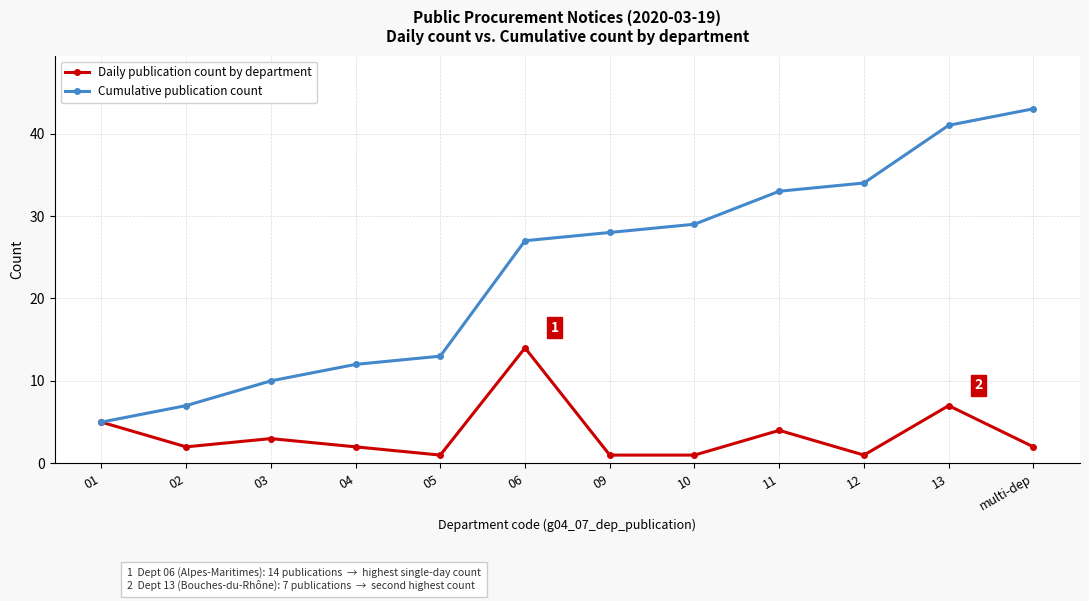

What is the difference between the maximum and minimum values in the Cumulative publication count series?

38